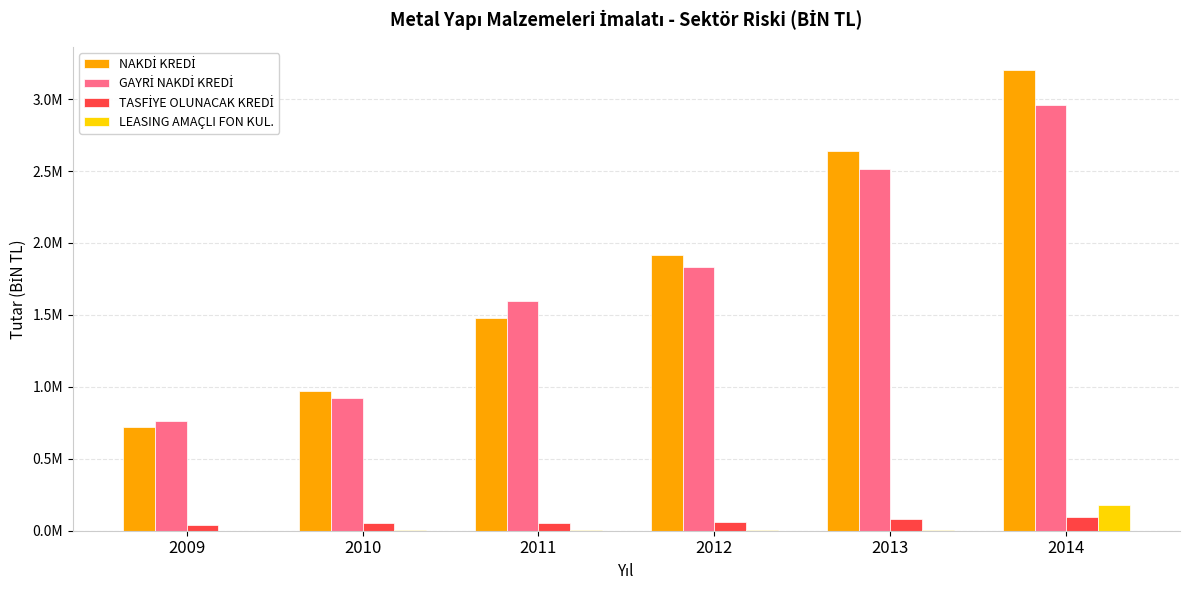

What is the difference between the highest and lowest values at 2009?

762522.5